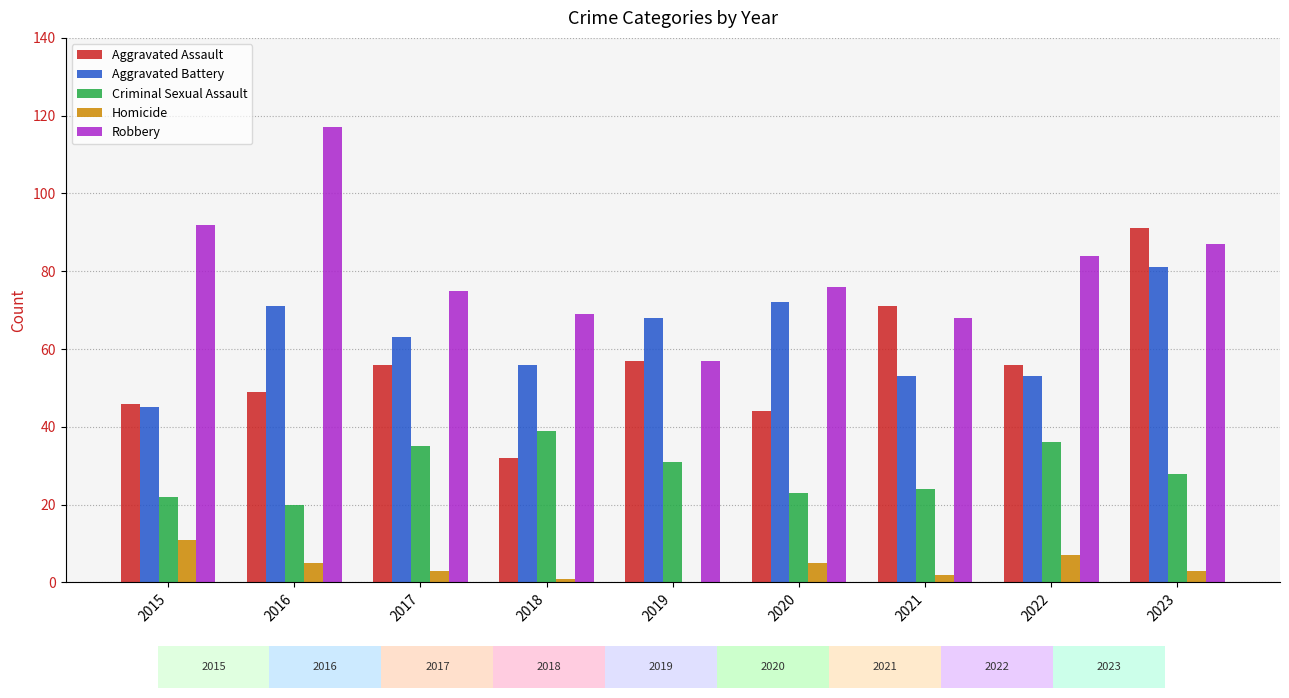

Is it true that Robbery equals 26 at 2021?

False